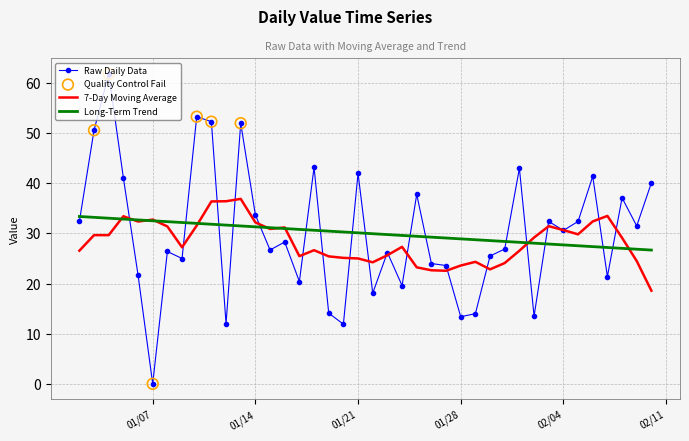

Which series has the widest spread of values?

Raw Daily Data